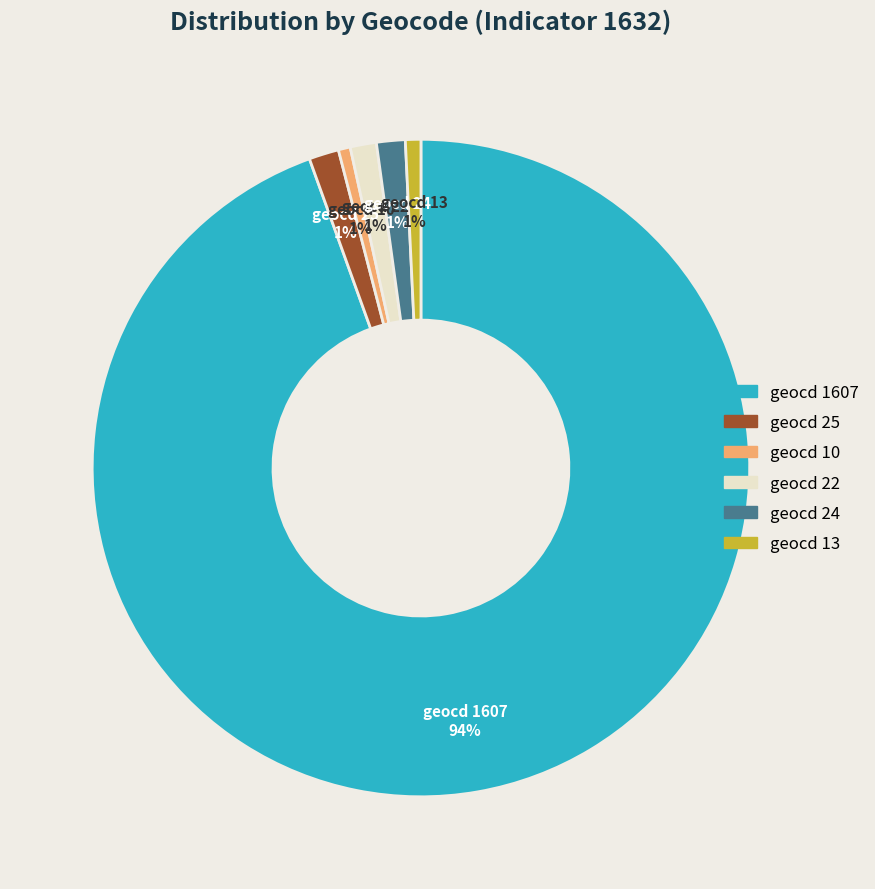

Does any single category account for the majority?

Yes